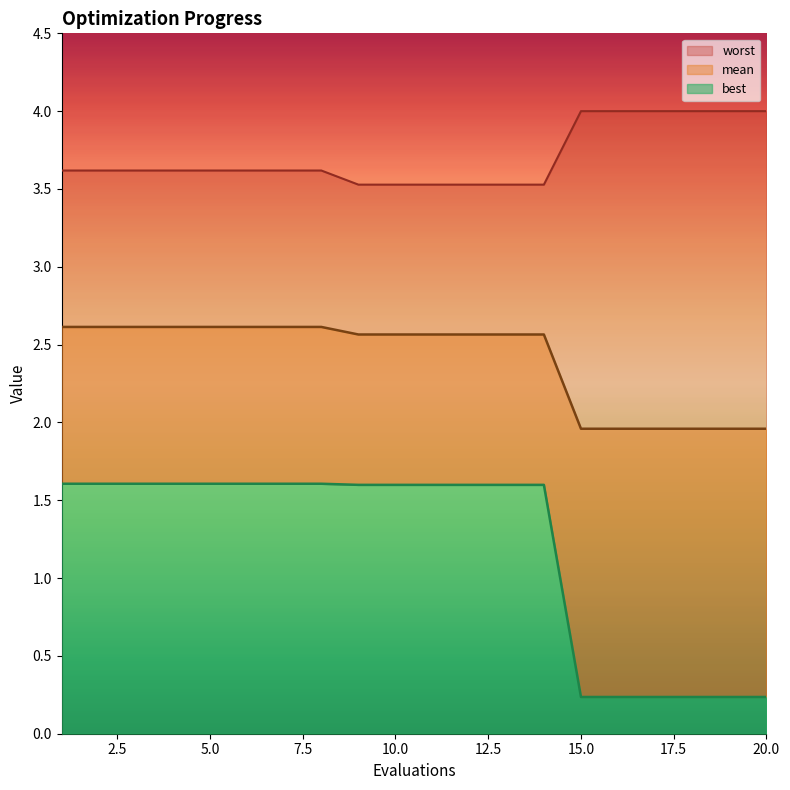

Rank the series by their maximum value, from highest to lowest.

worst, mean, best